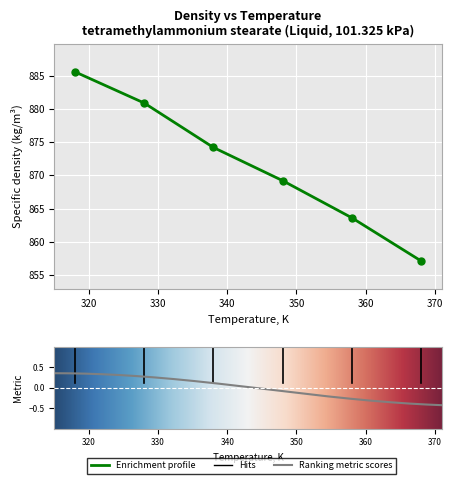

Which category has the highest value across all series?

318